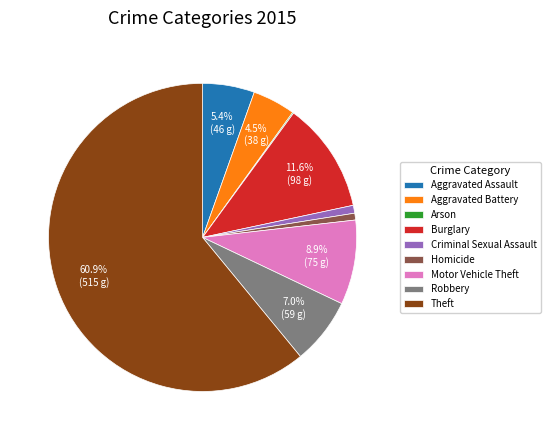

What percentage do Burglary and Aggravated Battery together represent?

16.1%